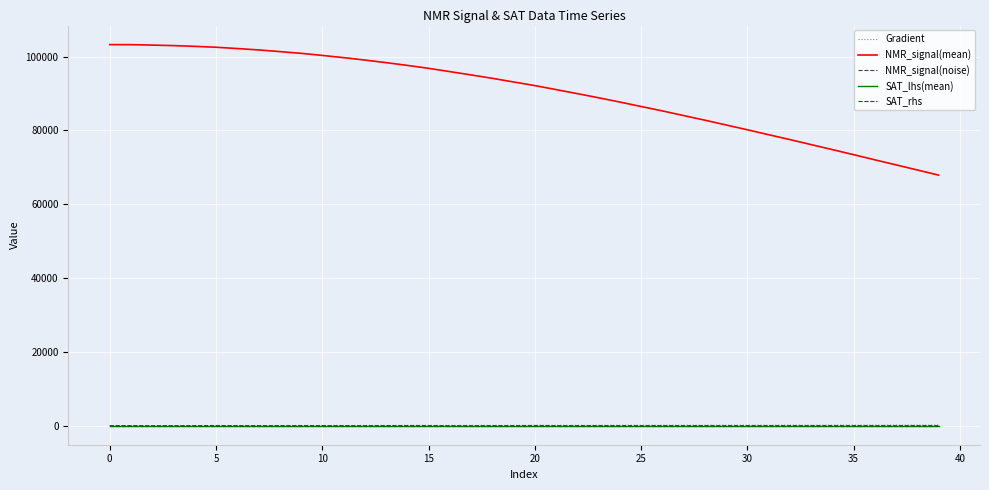

True or false: NMR_signal(mean) and NMR_signal(noise) intersect in this chart.

False